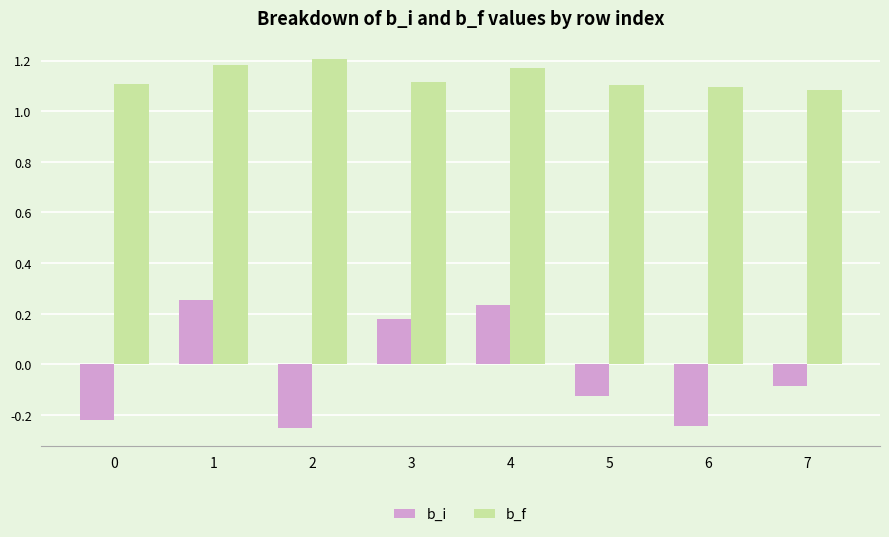

How many distinct data groups are displayed?

2